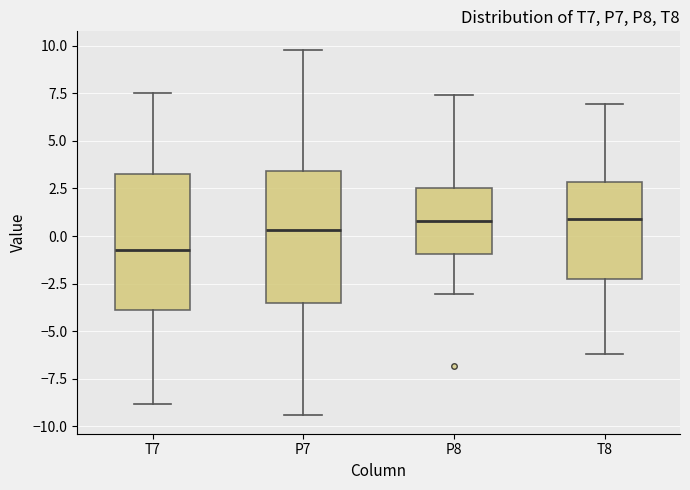

Reading left to right, transcribe this box plot: for each box, give where its median line is, the range the box spans, and where its two whiskers end, as read against the y-axis. The values are not printed on the chart, so give them approximately, as read against the axis.

T7: median -0.5, box -4.0 to 3.5, whiskers -9.0 to 7.5
P7: median 0.5, box -3.5 to 3.5, whiskers -9.5 to 10.0
P8: median 1.0, box -1.0 to 2.5, whiskers -3.0 to 7.5
T8: median 1.0, box -2.0 to 3.0, whiskers -6.0 to 7.0